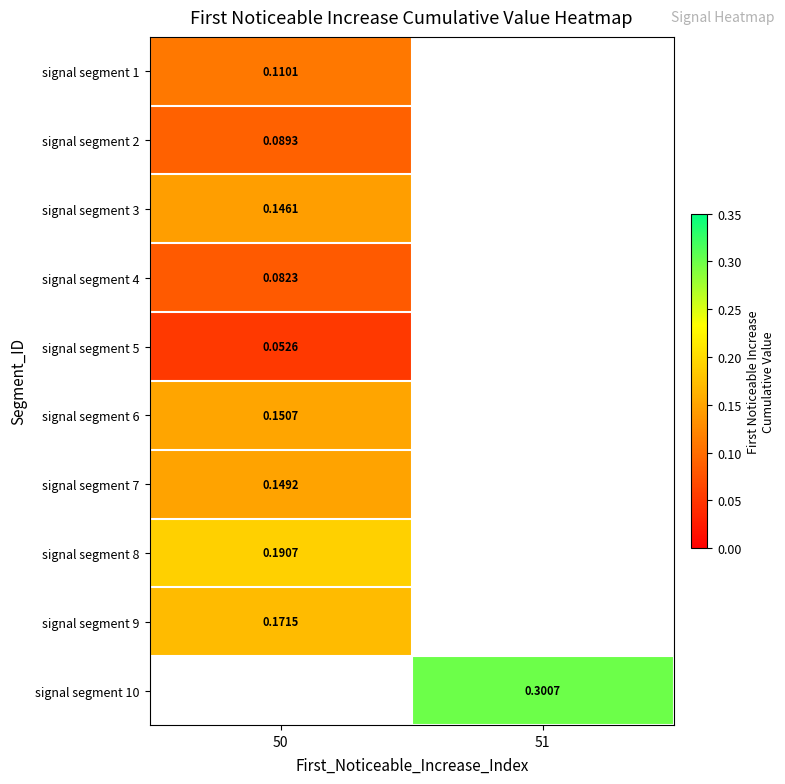

What is the greatest value displayed?

0.3